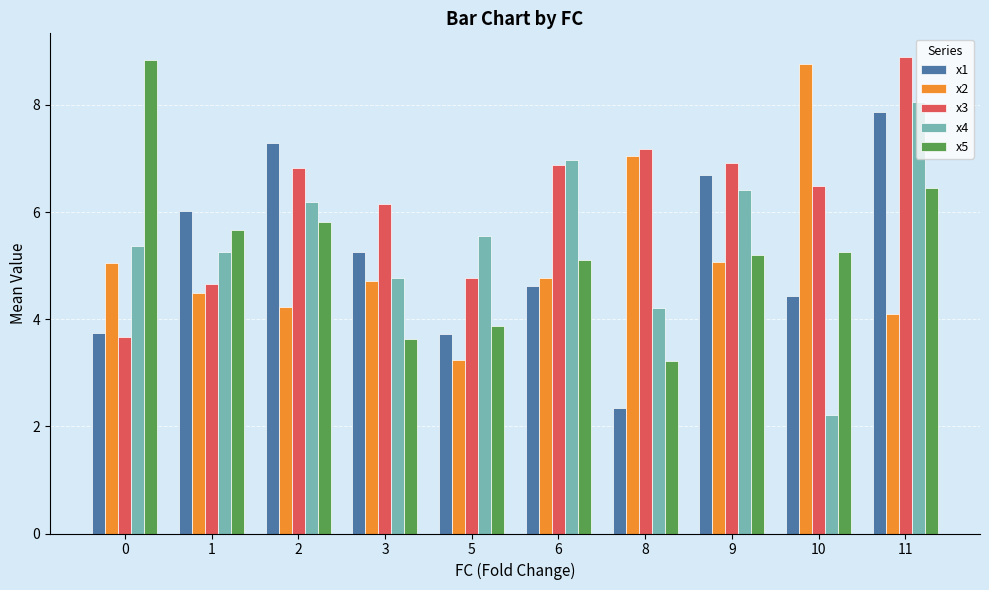

Between 3 and 9, which series saw the biggest shift?

x4